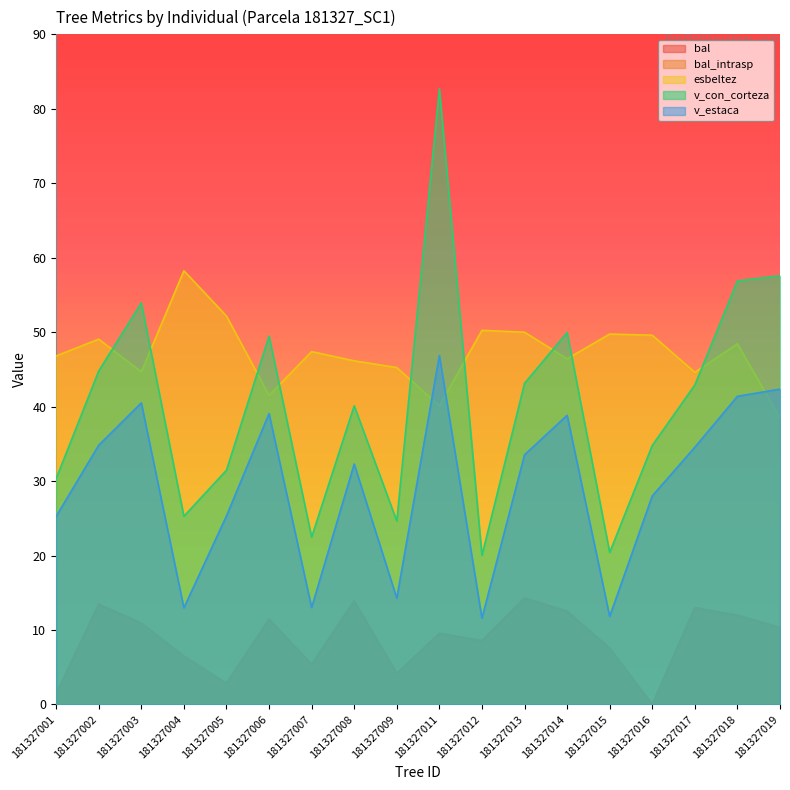

Reading right to left, transcribe all the data shown in this chart.

bal: 10.3	12.0	13.0	0.0	7.6	12.5	14.3	8.6	9.6	4.2	13.9	5.4	11.5	2.8	6.5	10.9	13.4	1.5
bal_intrasp: 10.3	12.0	13.0	0.0	7.6	12.5	14.3	8.6	9.6	4.2	13.9	5.4	11.5	2.8	6.5	10.9	13.4	1.5
esbeltez: 38.5	48.4	44.6	49.6	49.8	46.4	50.0	50.2	40.1	45.2	46.1	47.4	41.5	52.2	58.2	44.7	49.1	46.8
v_con_corteza: 57.6	56.9	42.9	34.8	20.4	50.0	43.1	20.0	82.7	24.6	40.1	22.5	49.5	31.5	25.3	53.9	44.8	30.3
v_estaca: 42.4	41.4	34.5	28.0	11.8	38.8	33.5	11.6	46.9	14.3	32.3	13.0	39.1	25.3	13.0	40.5	34.8	25.3